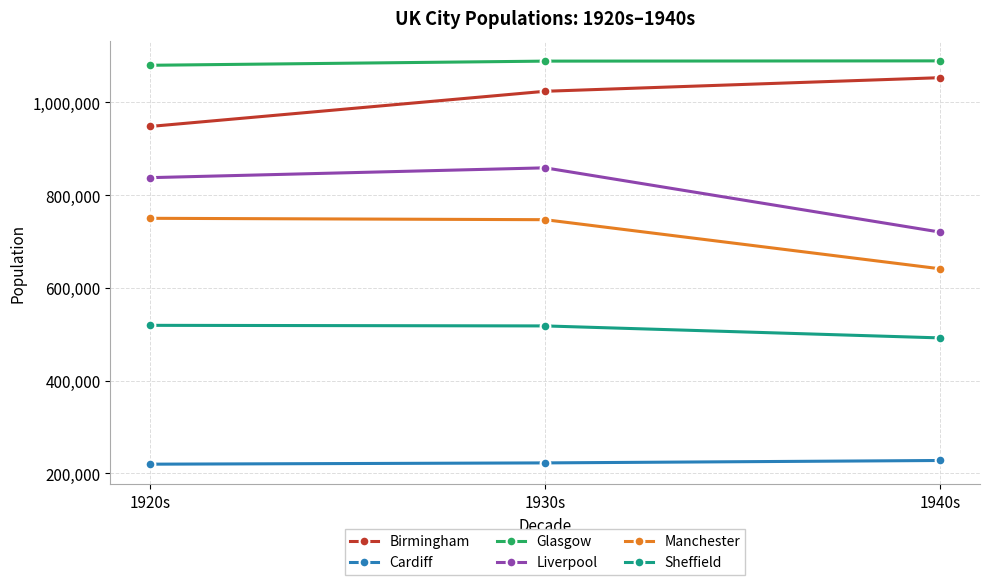

Which category has the lowest value in the Sheffield series?

1940s